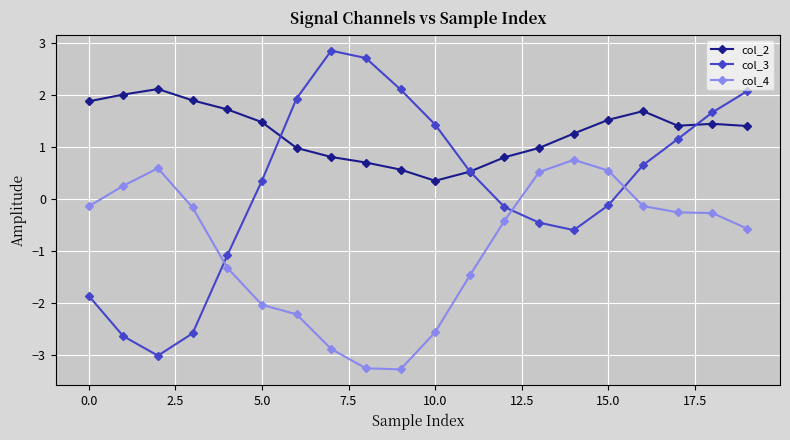

True or false: col_3 has more than 2 points higher than both neighbors.

False